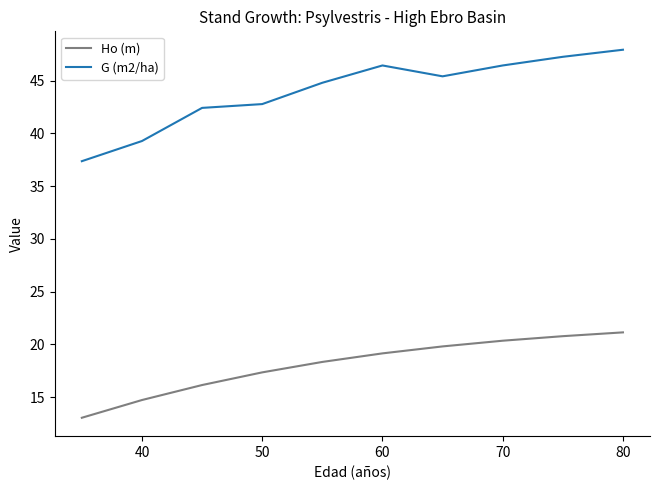

True or false: G (m2/ha) has more than 1 interior local peaks.

False